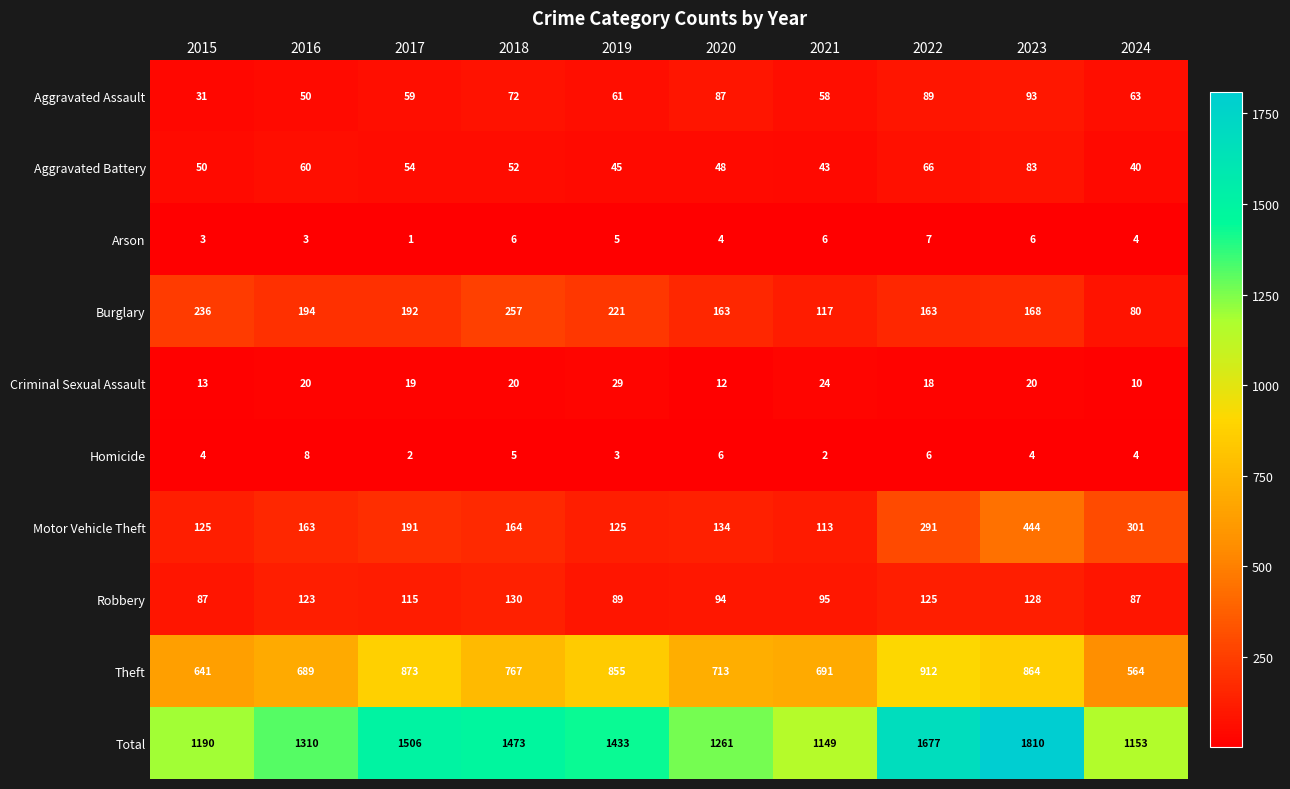

True or false: Motor Vehicle Theft has a value of 125 at 2015.

True